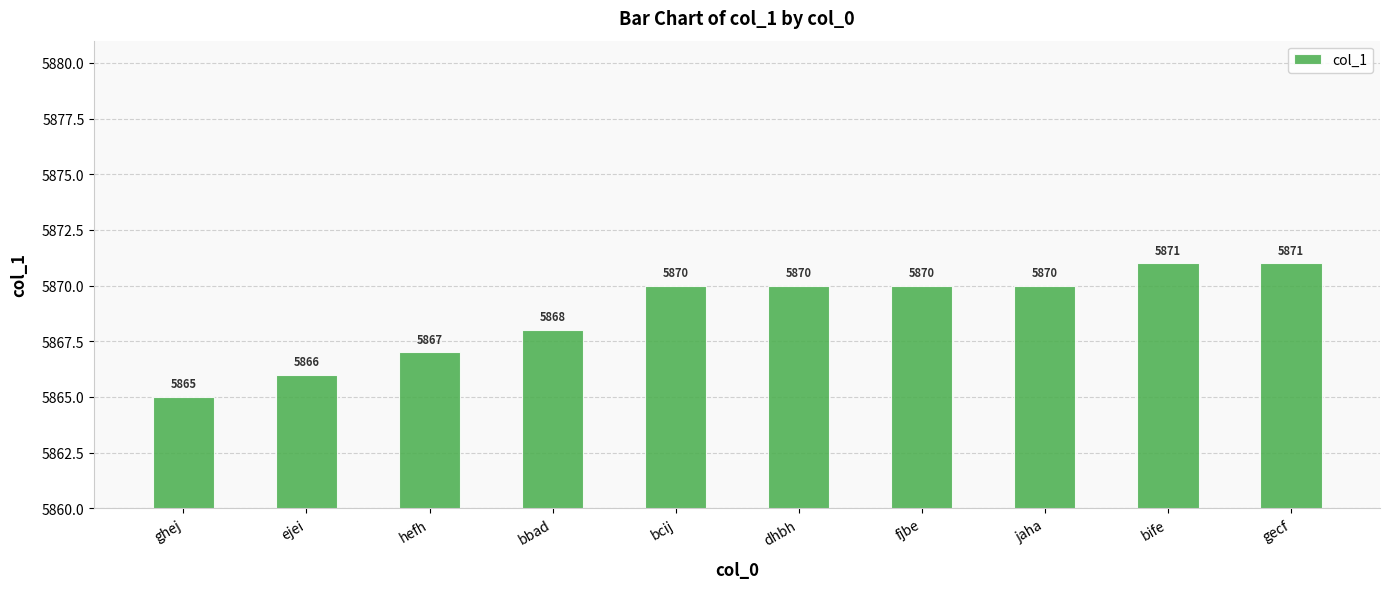

What is the maximum value shown in the chart?

5871